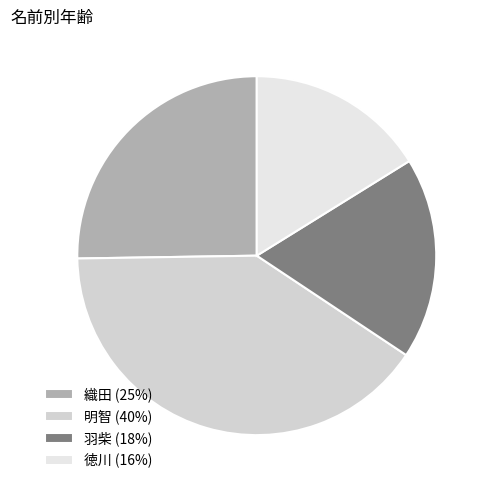

Rank the categories by value from highest to lowest.

明智, 織田, 羽柴, 徳川